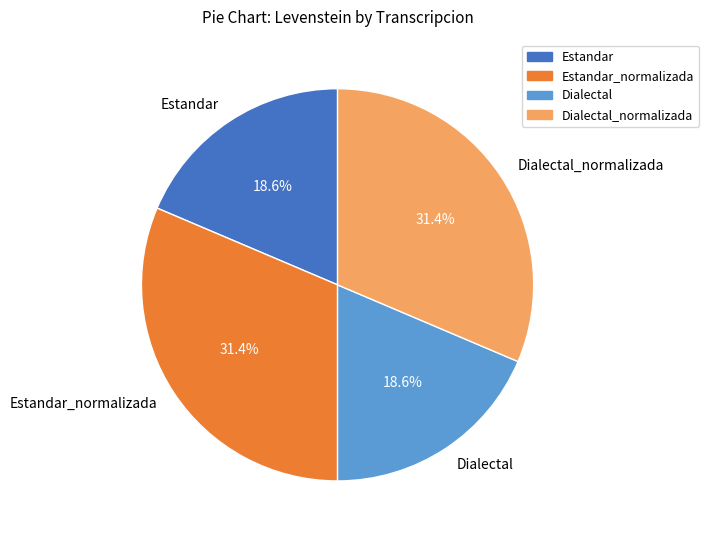

Between Estandar_normalizada and Estandar, which is larger?

Estandar_normalizada